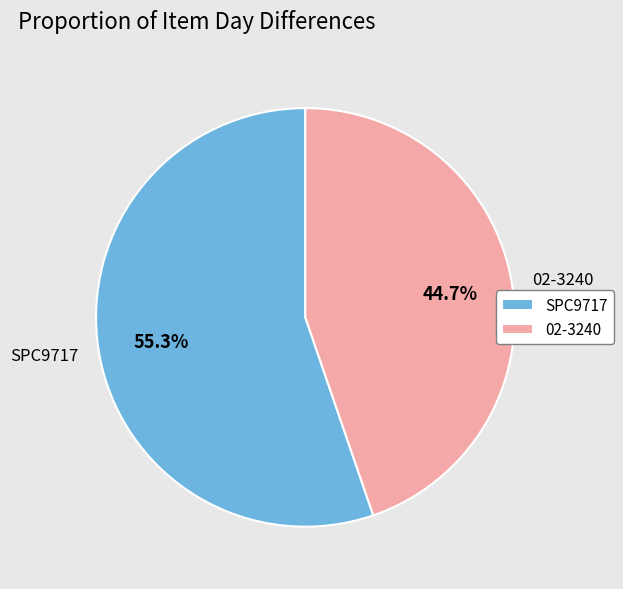

Combined, do SPC9717 and 02-3240 account for over 50%?

Yes